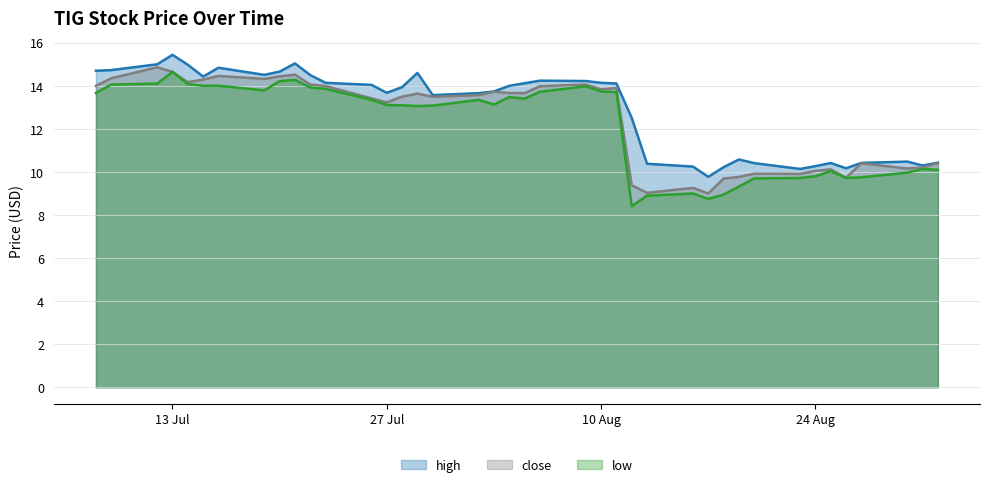

What is the approximate value of low at 2021-08-02?

13.3